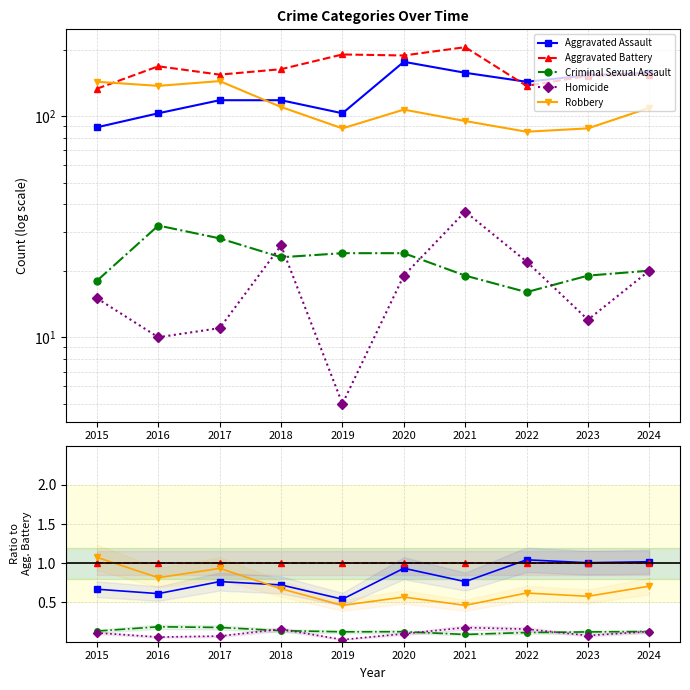

True or false: Aggravated Battery and Criminal Sexual Assault intersect in this chart.

False